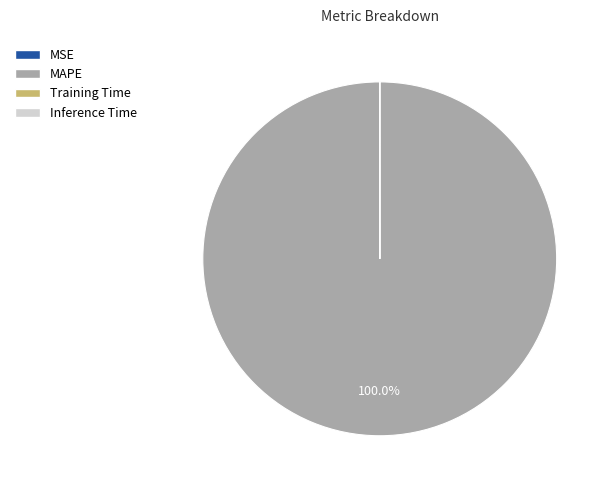

To the nearest percent, what portion does MAPE represent?

100%